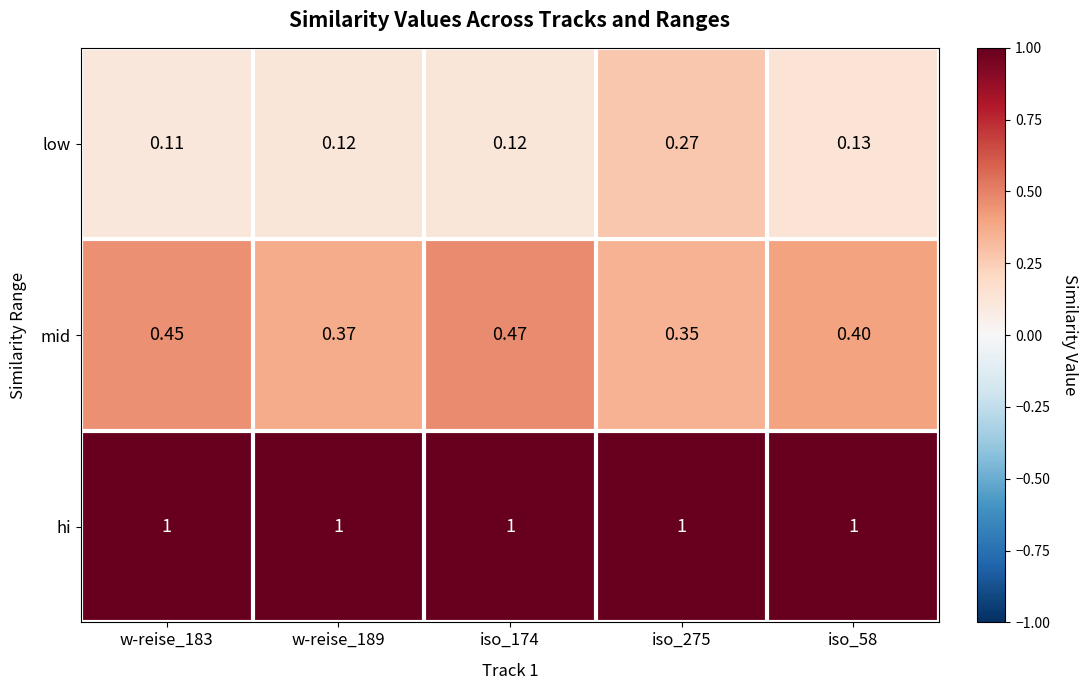

Between w-reise_189 and iso_58, which series saw the biggest shift?

mid